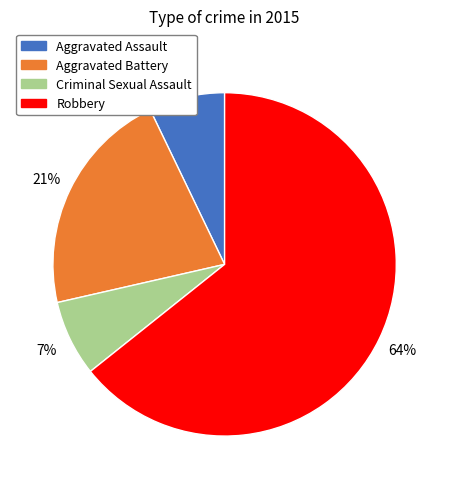

How many slices are in this pie chart?

4